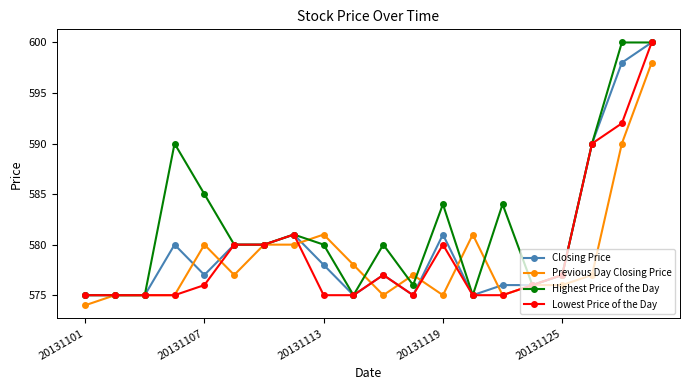

What is the lowest value of the Lowest Price of the Day series?

575